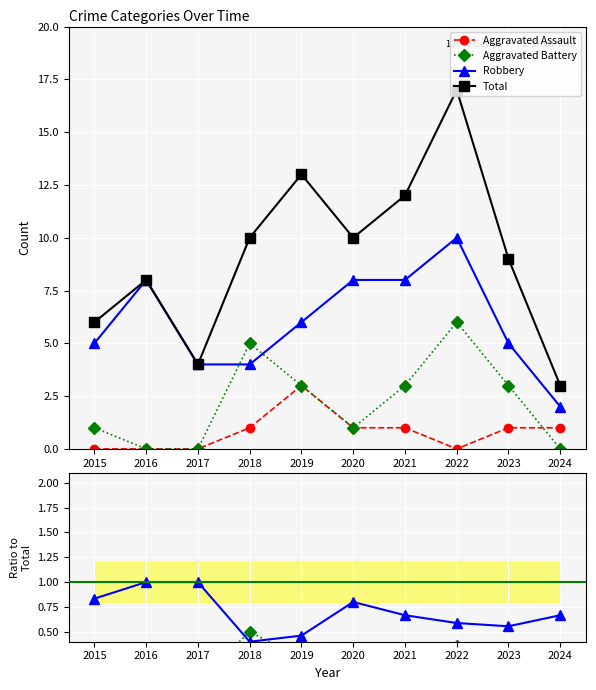

Which series has the largest total across all categories?

Total